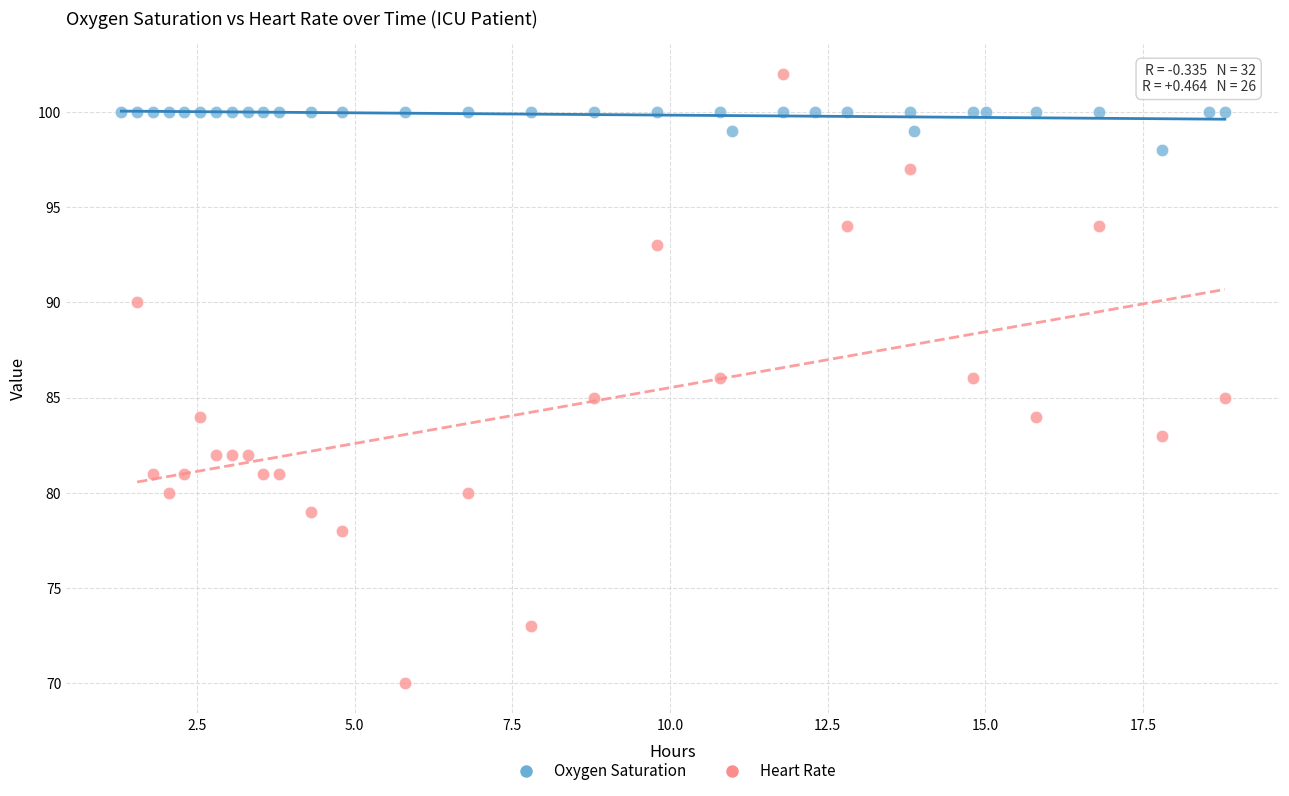

Which series contains the highest Y value?

Heart Rate